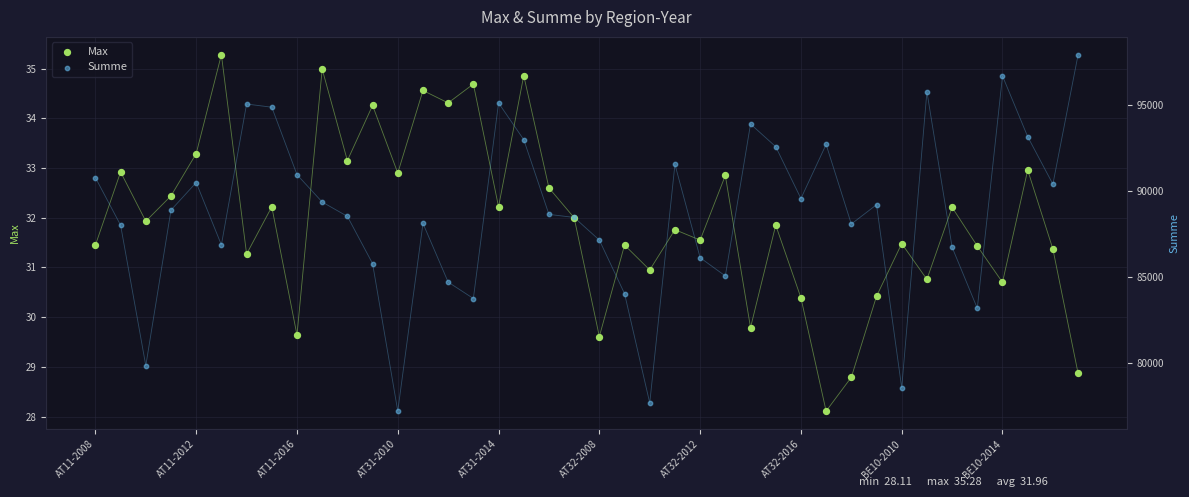

Which series contains the highest Y value?

Summe